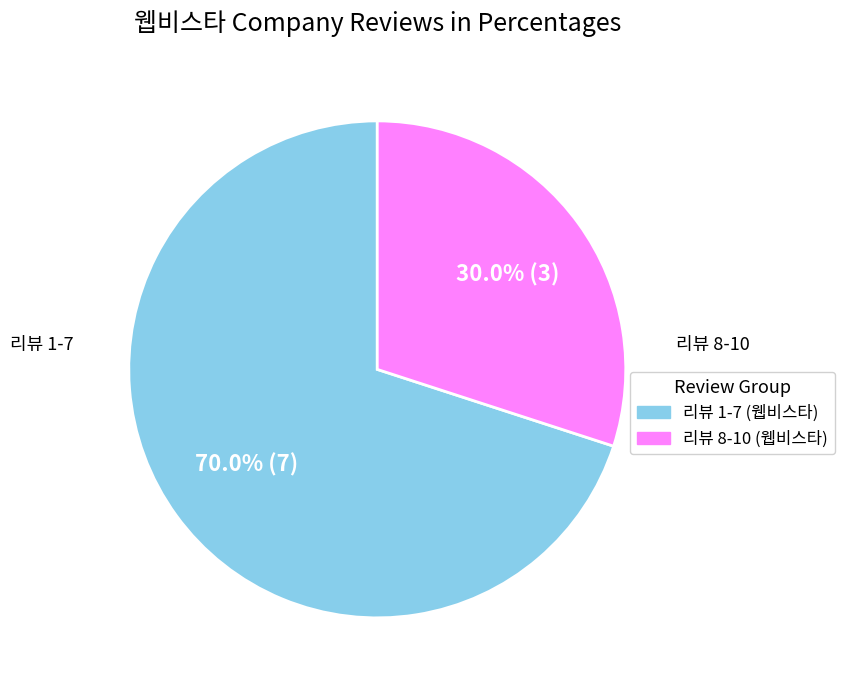

Is there a majority slice in this chart?

Yes